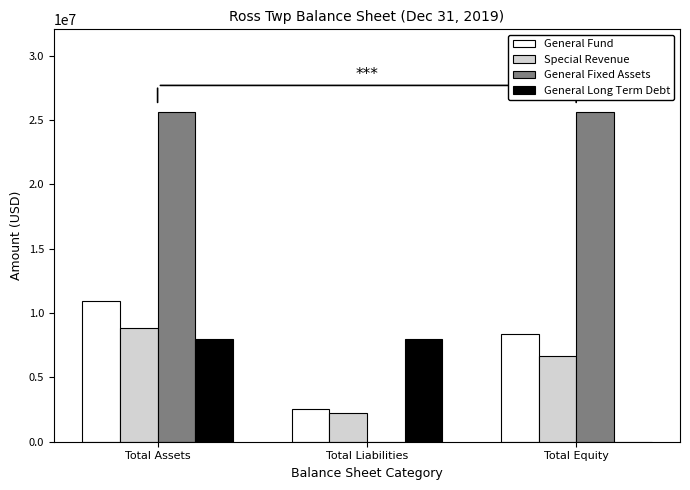

The General Fund series shows 2513168 at Total Liabilities. True or false?

True